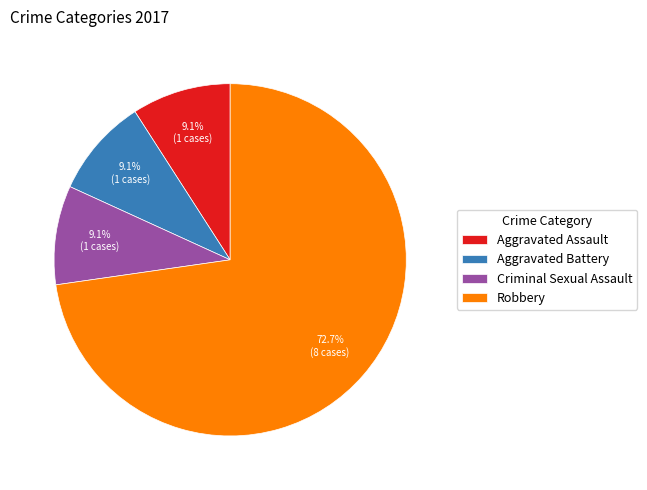

To the nearest percent, what portion does Robbery represent?

73%